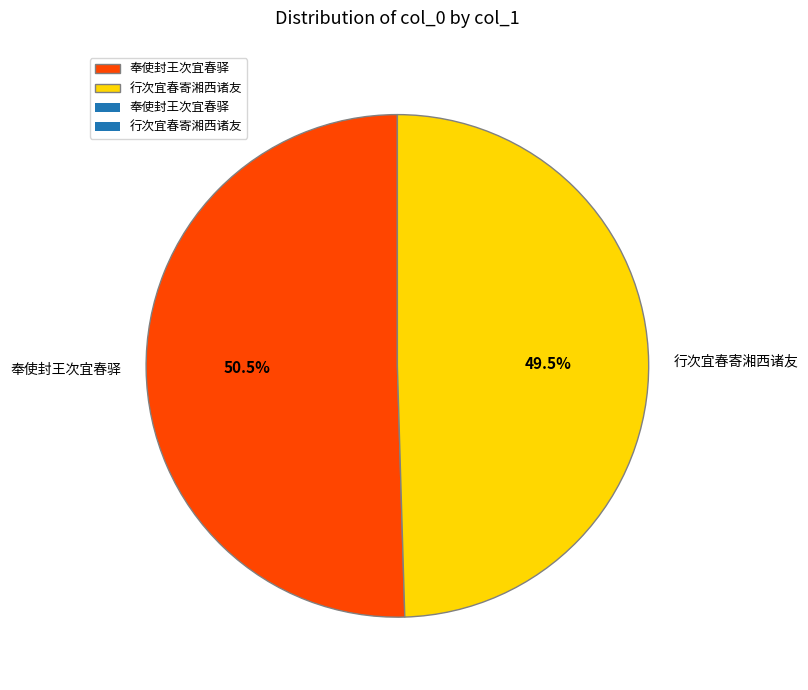

Rank the categories by value from lowest to highest.

行次宜春寄湘西诸友, 奉使封王次宜春驿